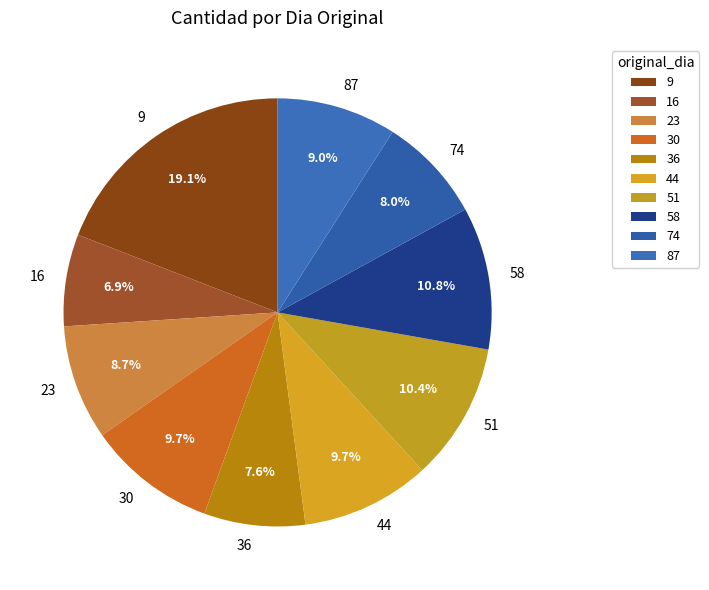

True or false: 23 accounts for 1% of the total.

False